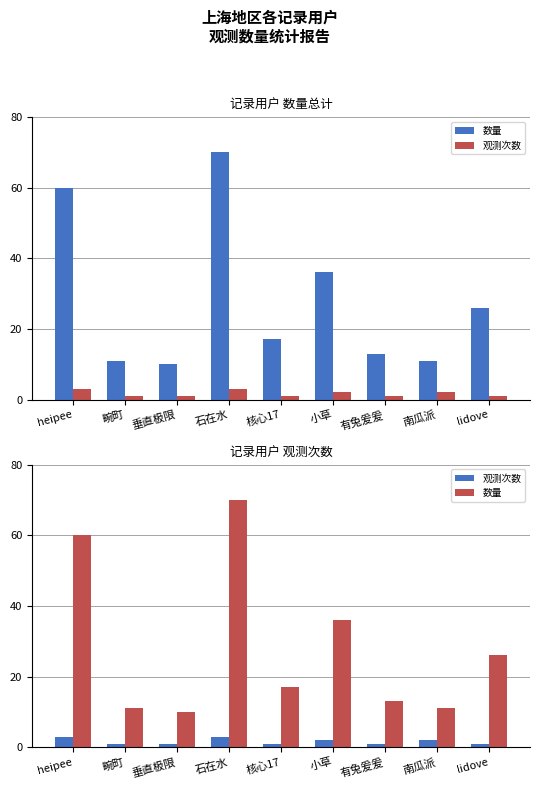

Where is 观测次数 nearest to the value 2?

小草